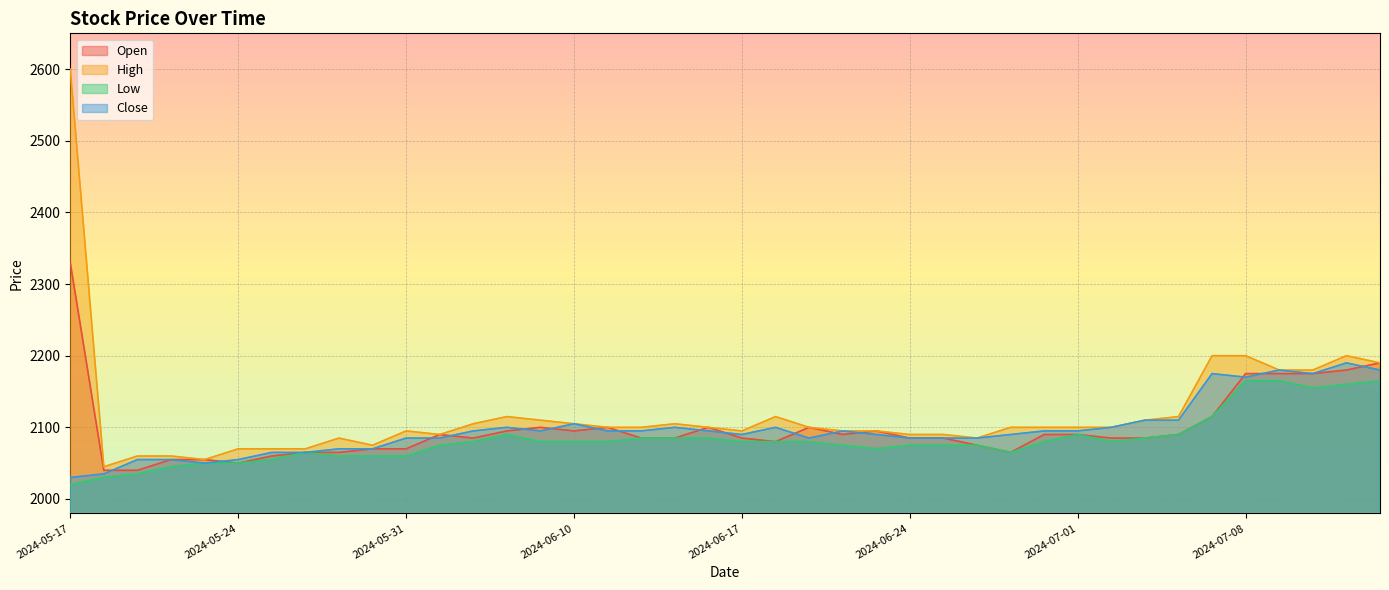

How many lines are shown in the chart?

4